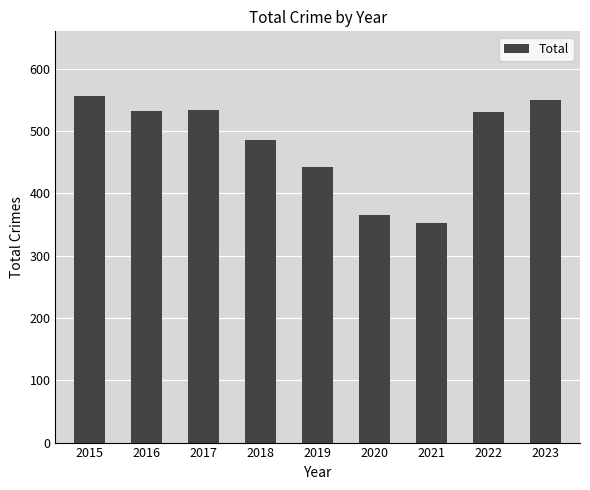

What is the sum of all values?

4350